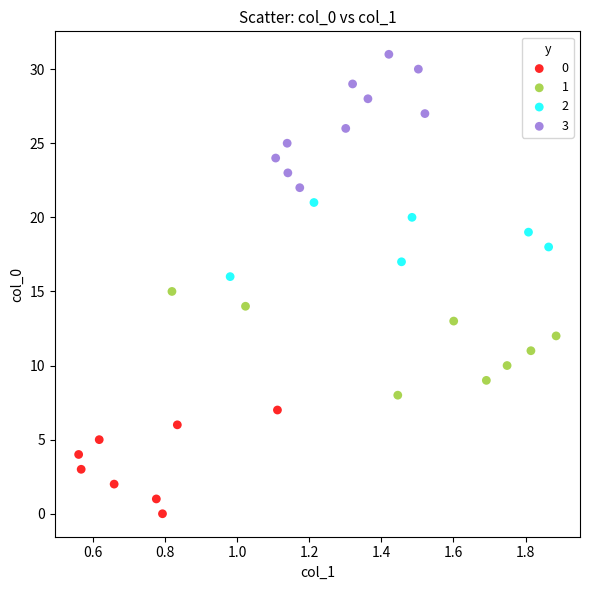

What are all the series names shown in the legend?

0, 1, 2, 3